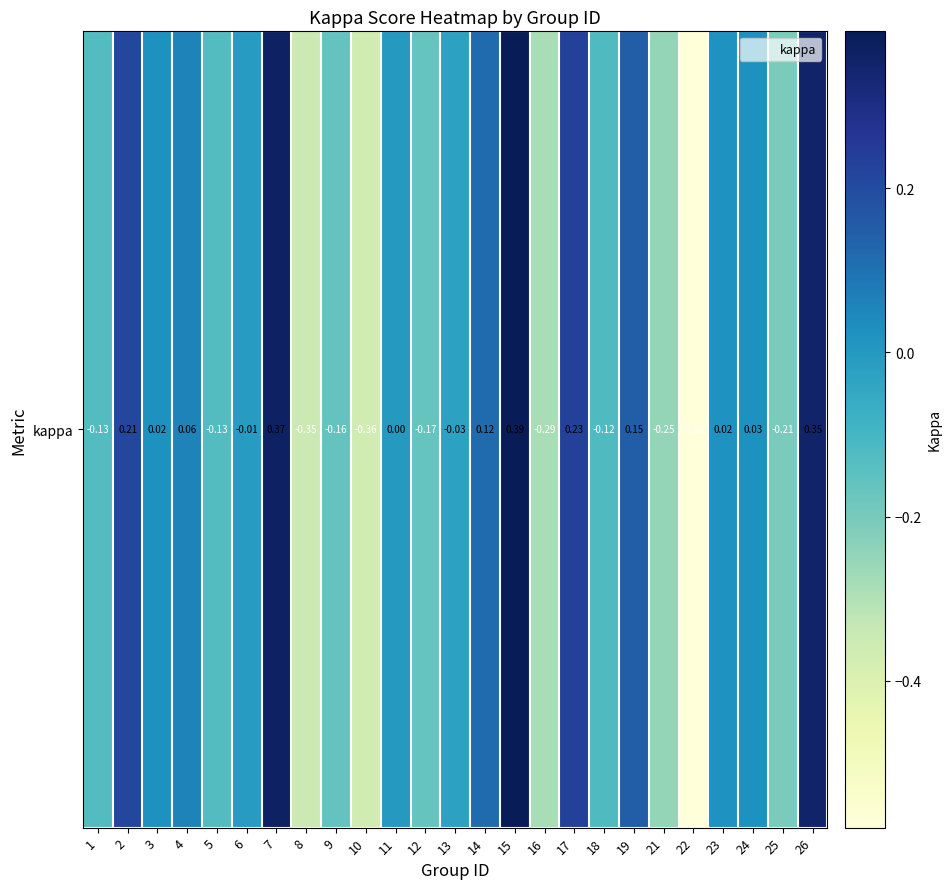

How many negative values are there?

13